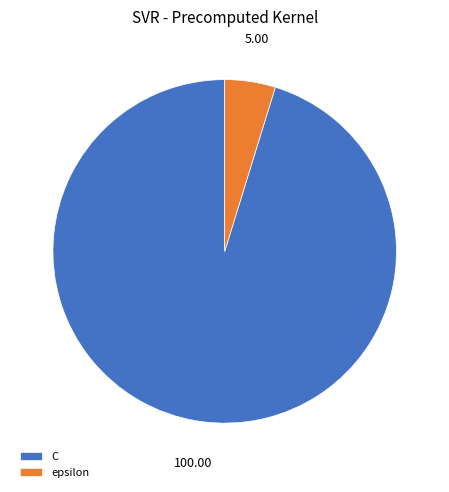

Approximately how many times larger is the value at epsilon compared to C?

0.1